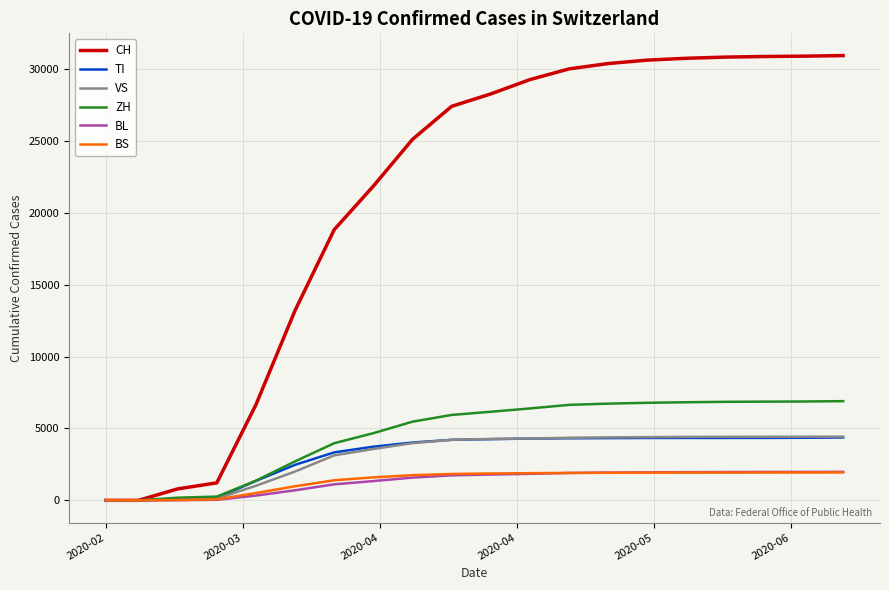

Which series has the largest total across all categories?

CH